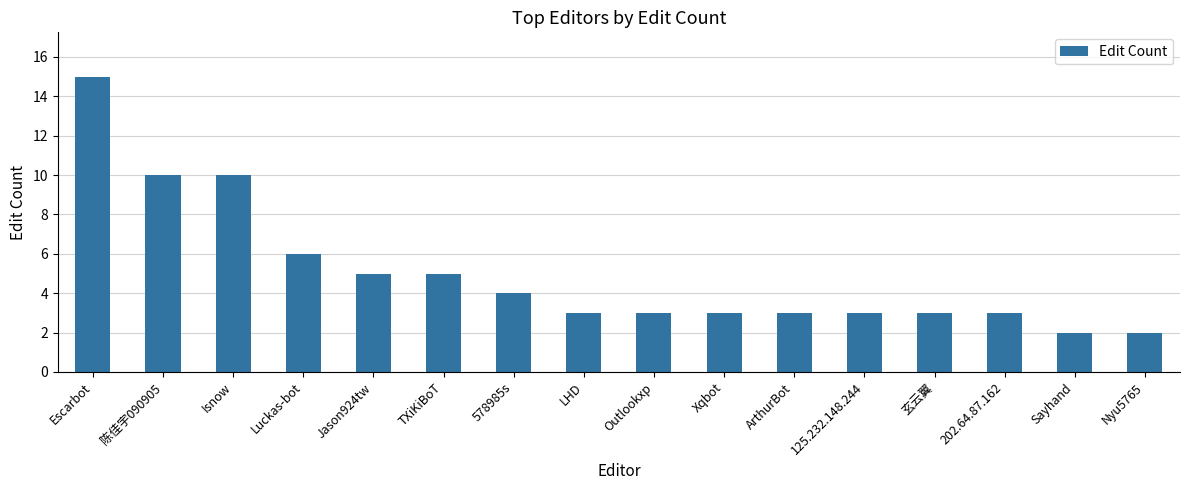

How many series are shown in this chart?

1